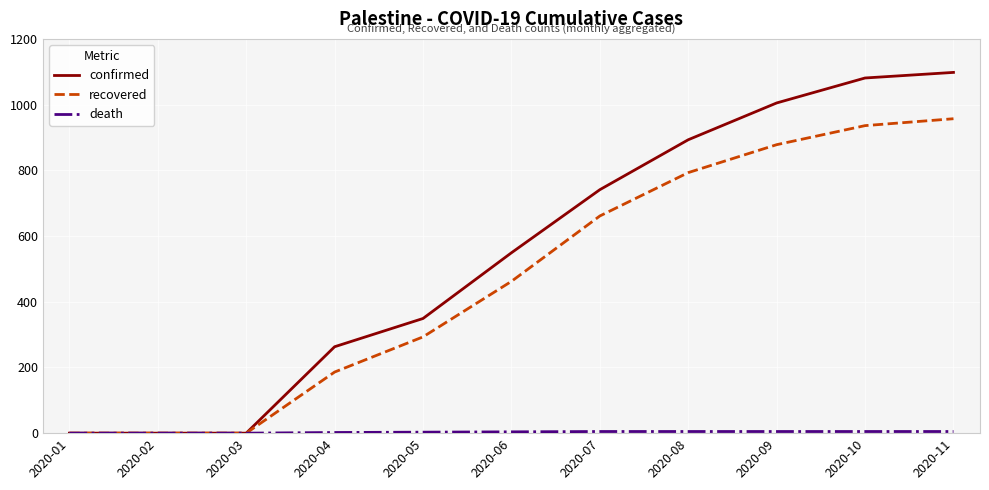

Does the chart have visible grid lines?

Yes